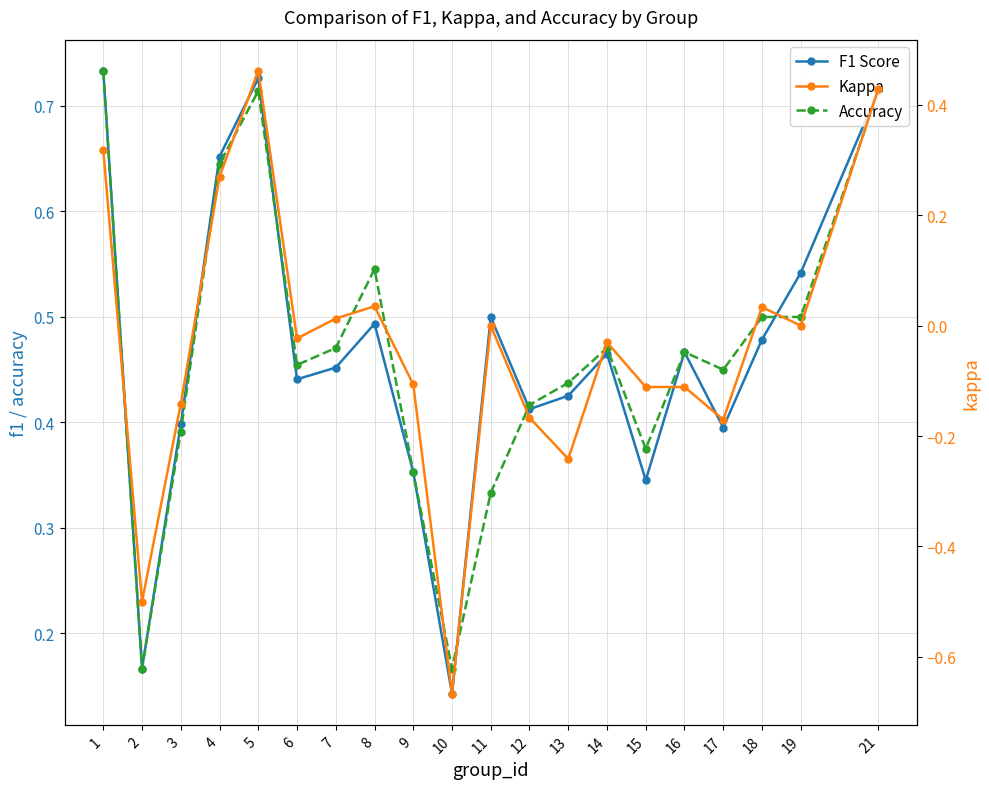

Which series has the largest range (max minus min)?

Kappa